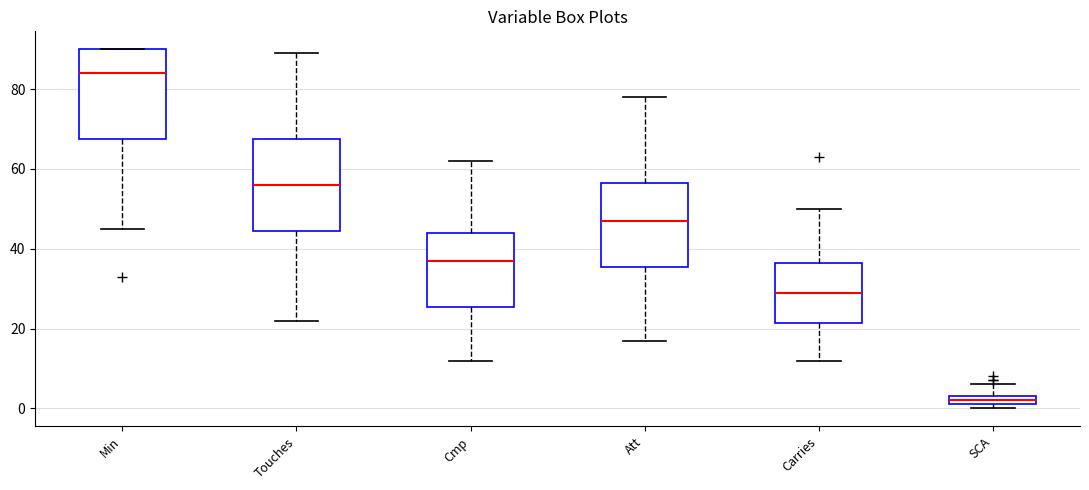

Where does the median line of the box for Touches sit on the y-axis? The values are not printed on the chart, so give them approximately, as read against the axis.

56